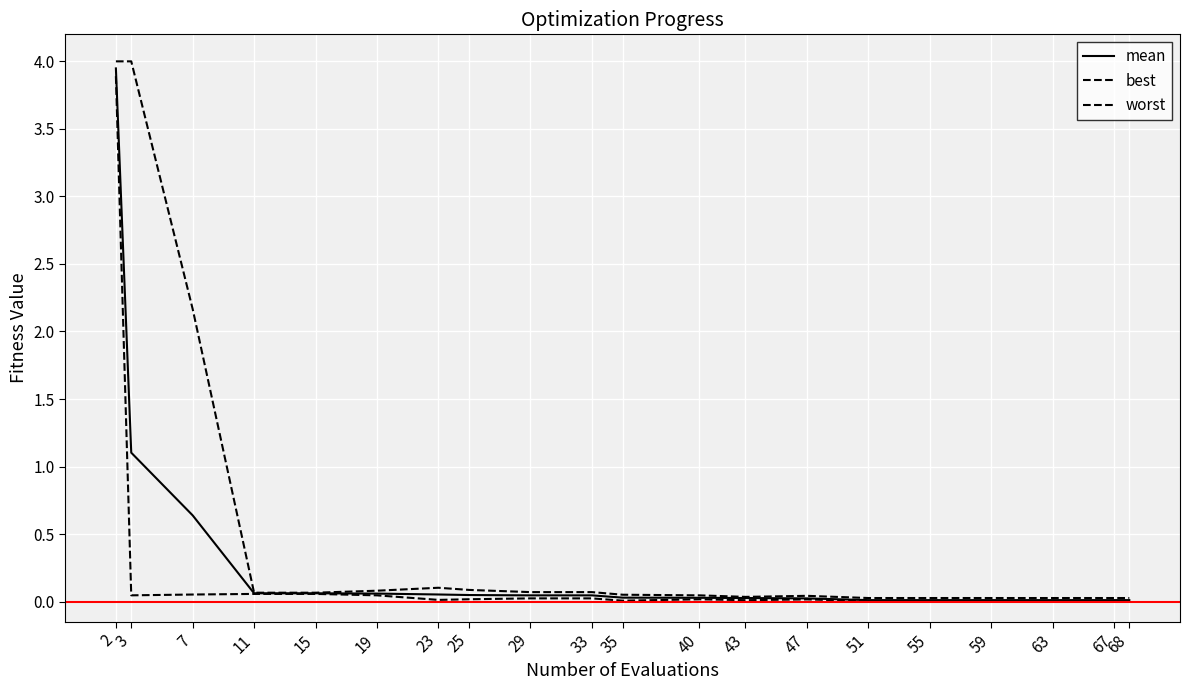

Rank the series by their maximum value, from lowest to highest.

best, mean, worst